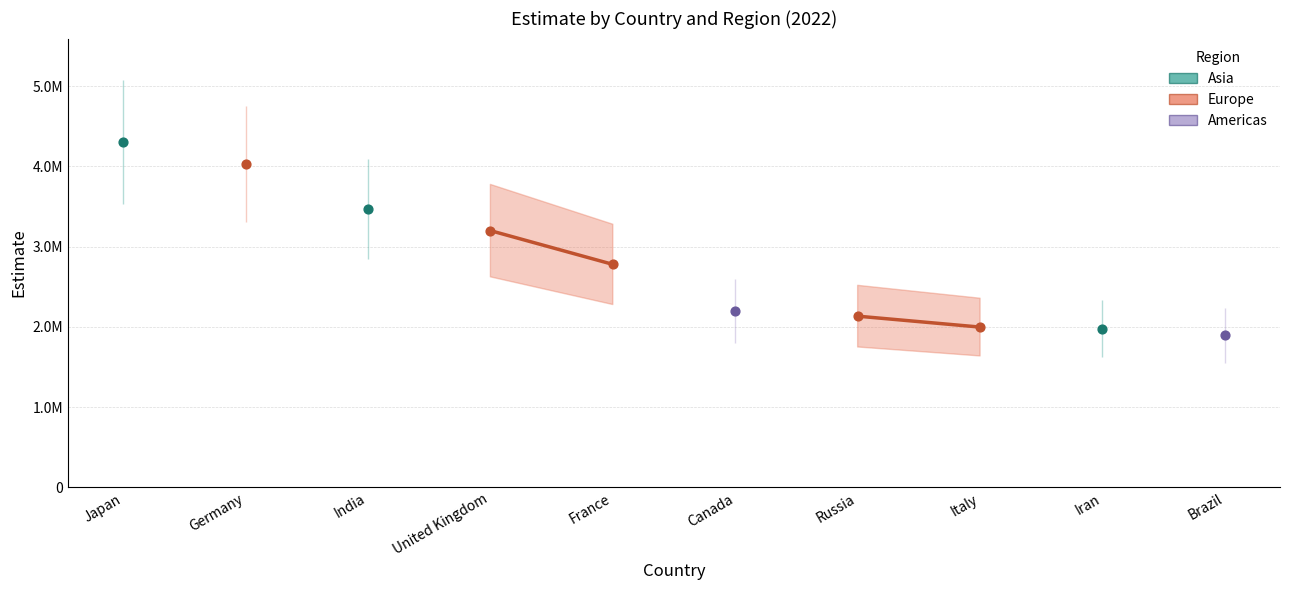

Which series contains the highest Y value?

Asia